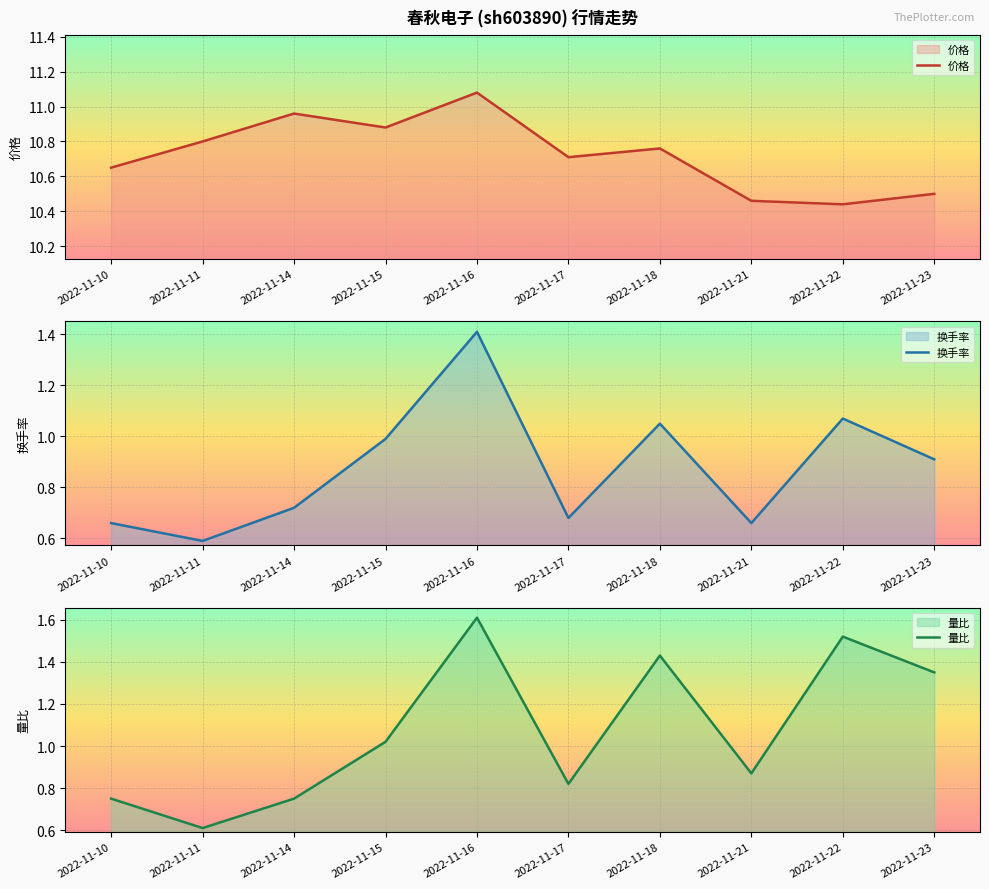

At which label does 换手率 reach its peak?

2022-11-16